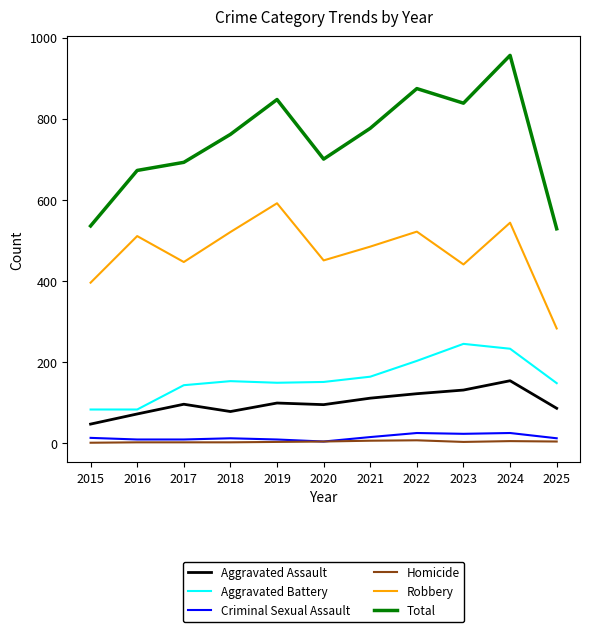

The Total series shows 528 at 2025. True or false?

True